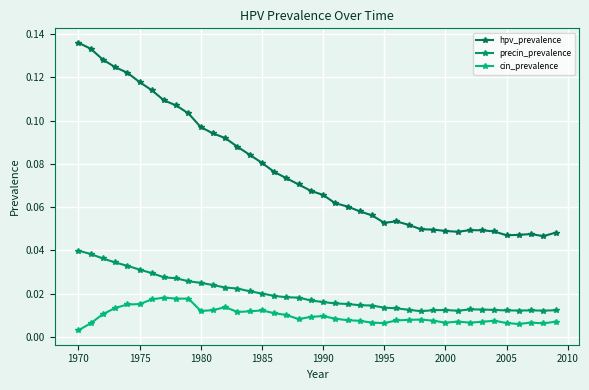

True or false: precin_prevalence and hpv_prevalence cross at least once.

False